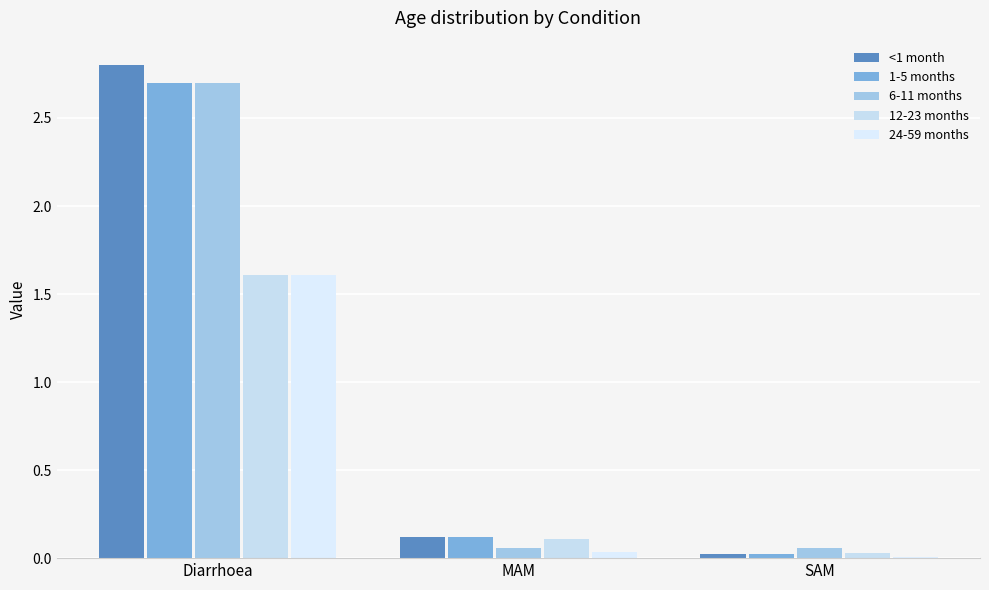

The 12-23 months series shows 0.1 at MAM. True or false?

True